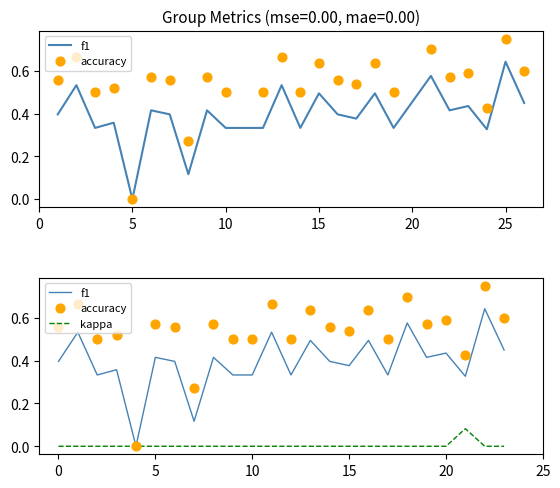

Is the value of kappa at 23 greater than the value of f1 at 16?

No